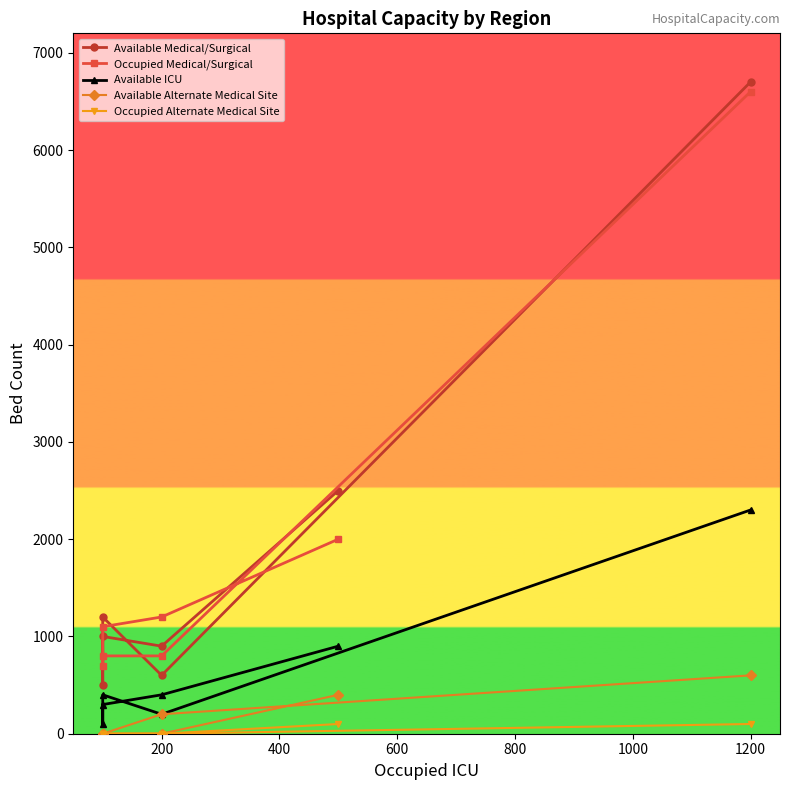

Where is the first local minimum for Available Medical/Surgical?

200